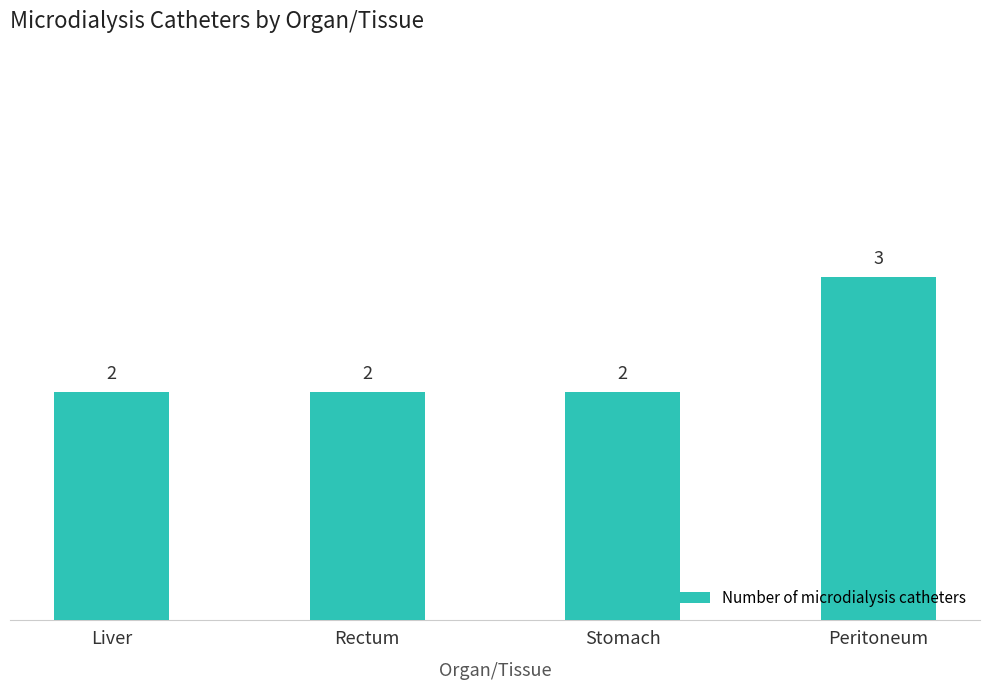

The chart shows a value of 2 at Liver. True or false?

True